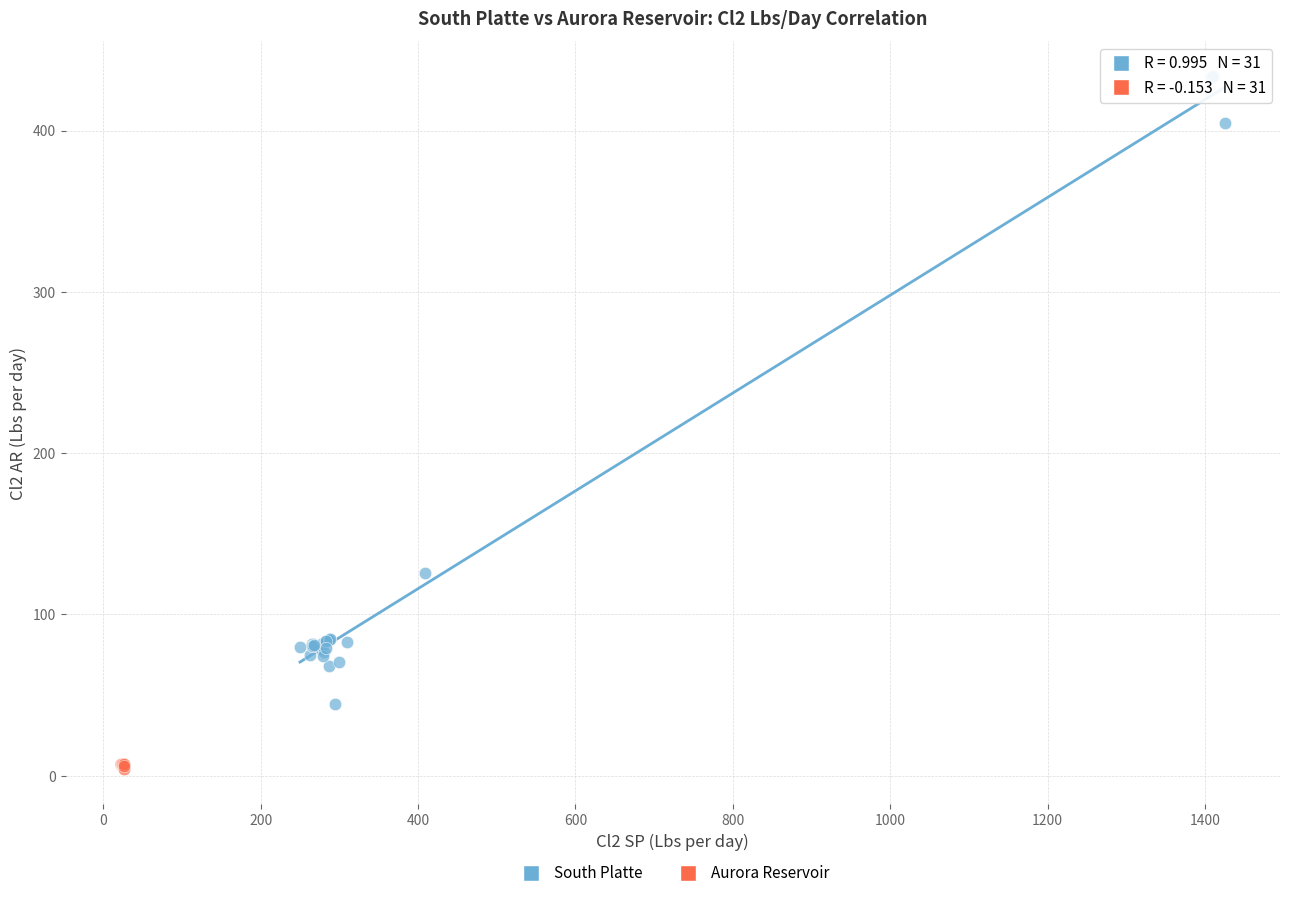

Which series reaches the maximum Y coordinate?

South Platte